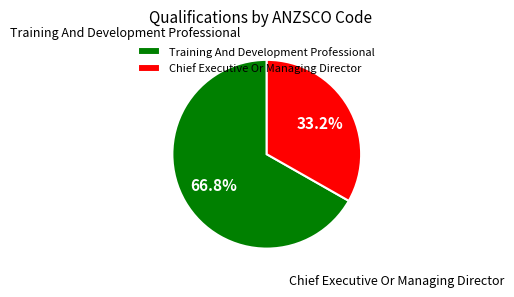

What is the total percentage of Training And Development Professional and Chief Executive Or Managing Director?

100.0%